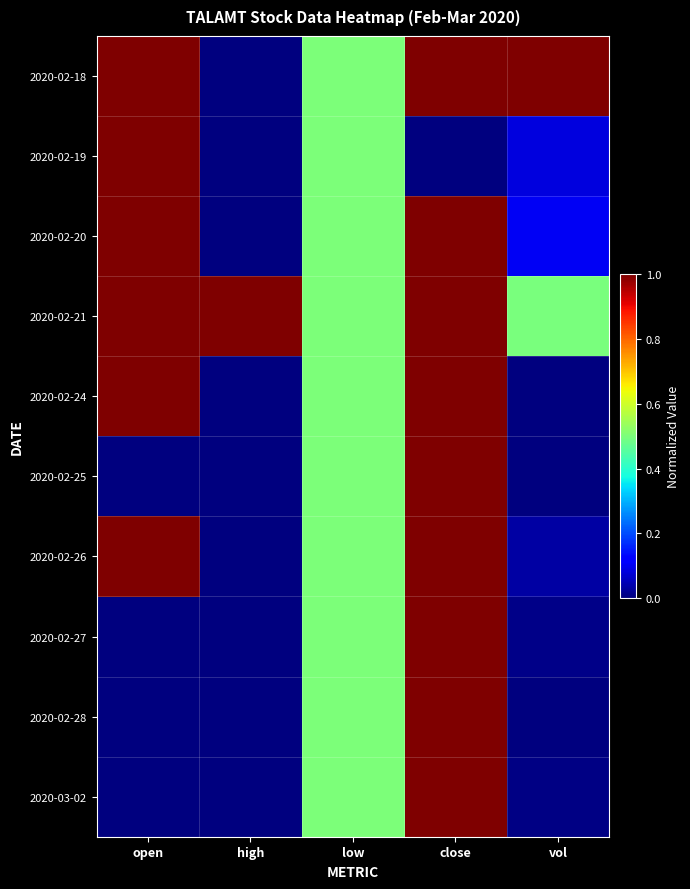

Reading left to right, what are all the values shown in this chart?

2020-02-18: open=1.0	high=0.0	low=0.5	close=1.0	vol=1.0
2020-02-19: open=1.0	high=0.0	low=0.5	close=0.0	vol=0.1
2020-02-20: open=1.0	high=0.0	low=0.5	close=1.0	vol=0.1
2020-02-21: open=1.0	high=1.0	low=0.5	close=1.0	vol=0.5
2020-02-24: open=1.0	high=0.0	low=0.5	close=1.0	vol=0.0
2020-02-25: open=0.0	high=0.0	low=0.5	close=1.0	vol=0.0
2020-02-26: open=1.0	high=0.0	low=0.5	close=1.0	vol=0.0
2020-02-27: open=0.0	high=0.0	low=0.5	close=1.0	vol=0.0
2020-02-28: open=0.0	high=0.0	low=0.5	close=1.0	vol=0.0
2020-03-02: open=0.0	high=0.0	low=0.5	close=1.0	vol=0.0